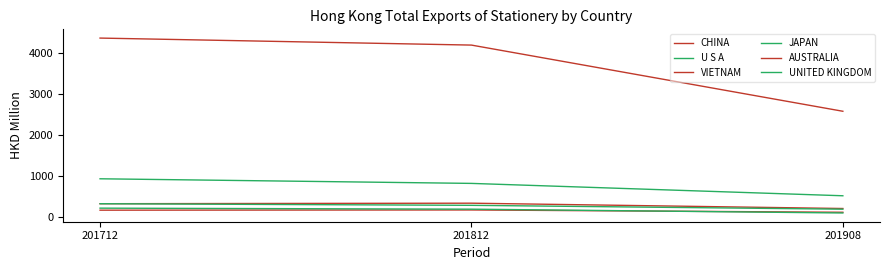

Which series has the largest total across all categories?

CHINA